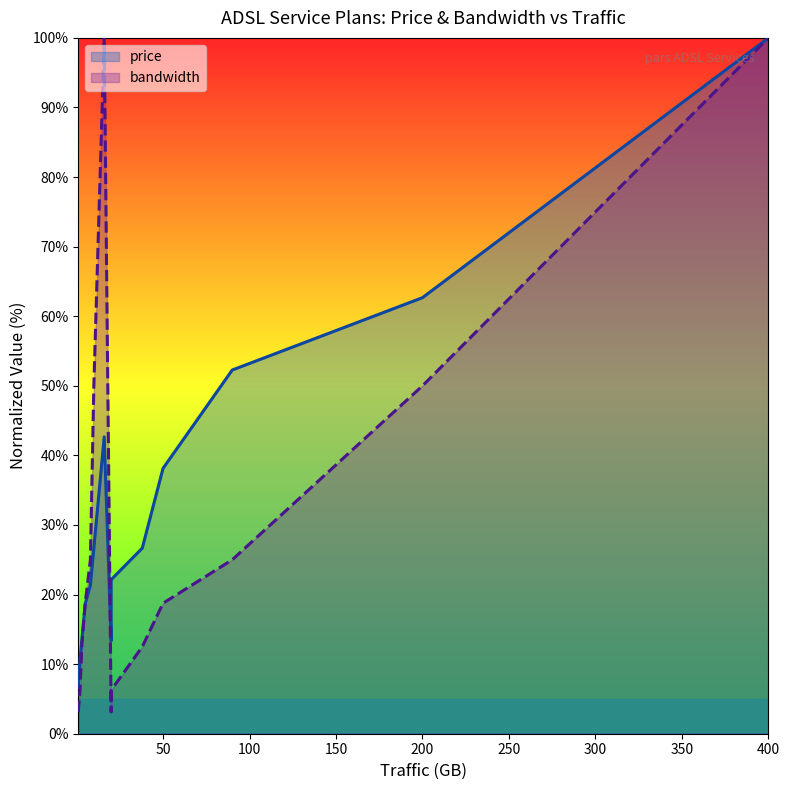

How many interior local peaks does the bandwidth (line) series have?

1